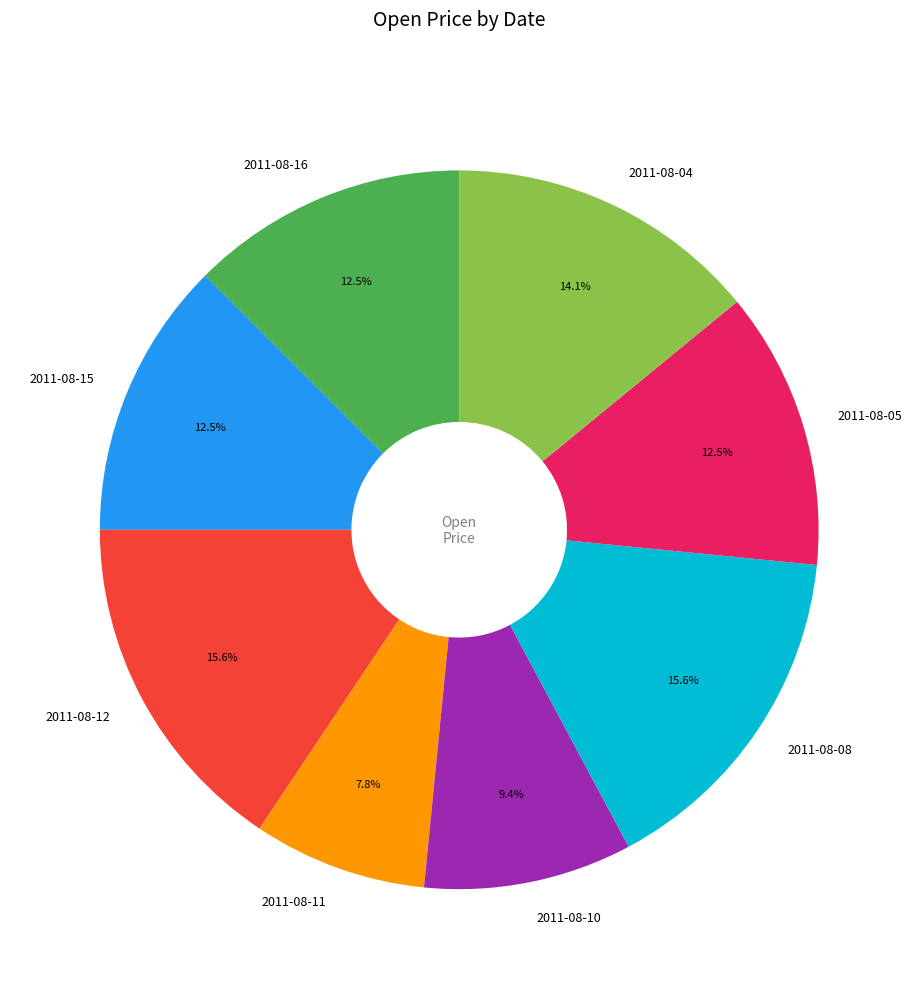

To the nearest percent, what is the difference between the largest and smallest slice percentages?

8%